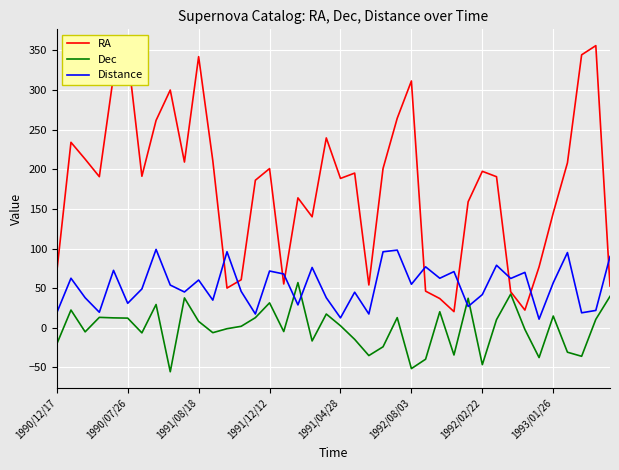

How many intersections are there between RA and Distance?

9